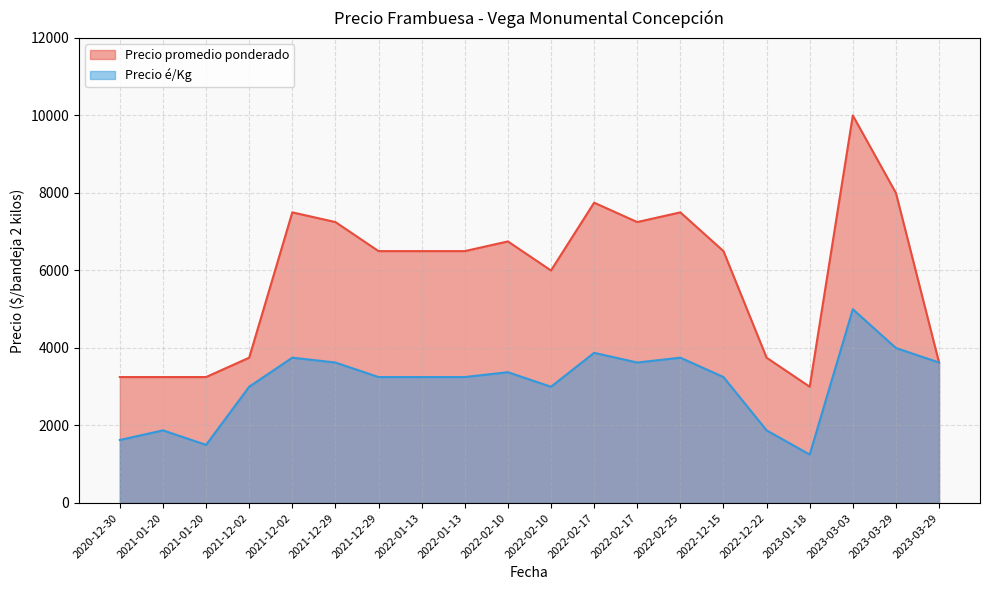

What is the approximate value of Precio é/Kg at 2021-12-29?

3250